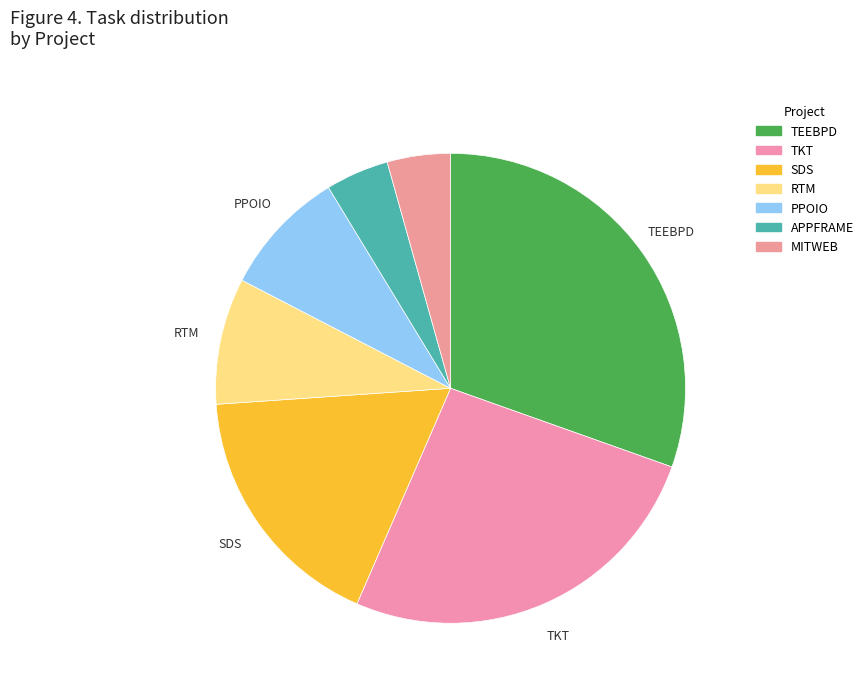

Is it true that APPFRAME is 15% of the pie?

False